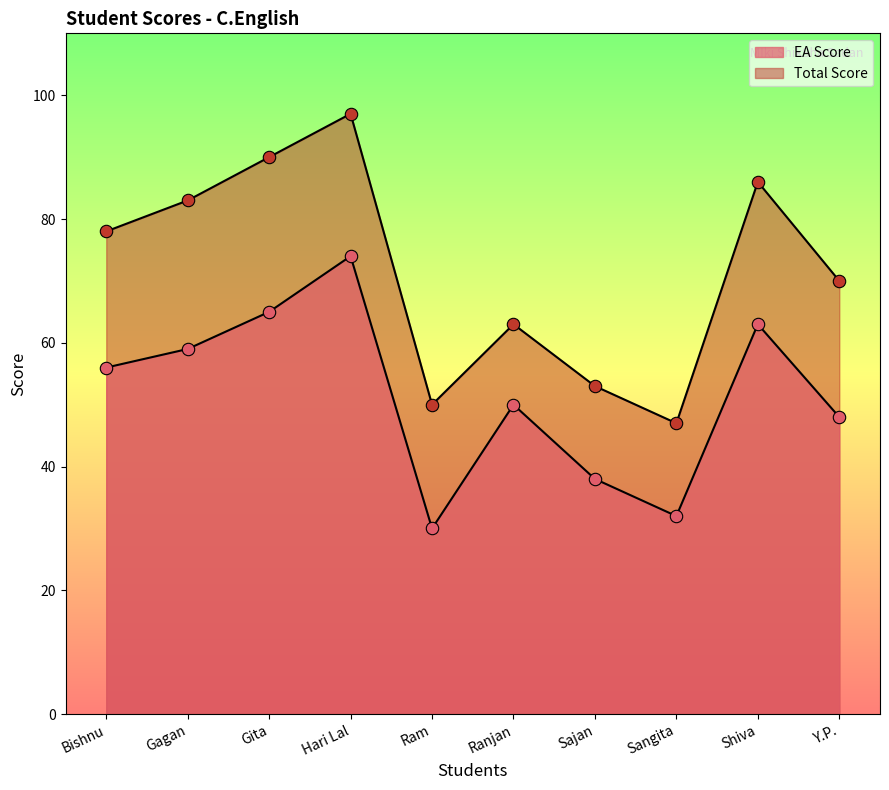

Which series has the largest total across all categories?

Total Score